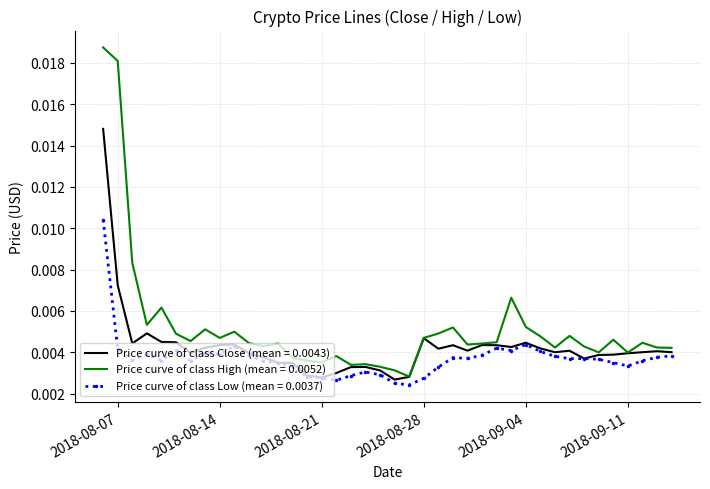

Which series has the largest range (max minus min)?

Price curve of class High (mean = 0.0052)